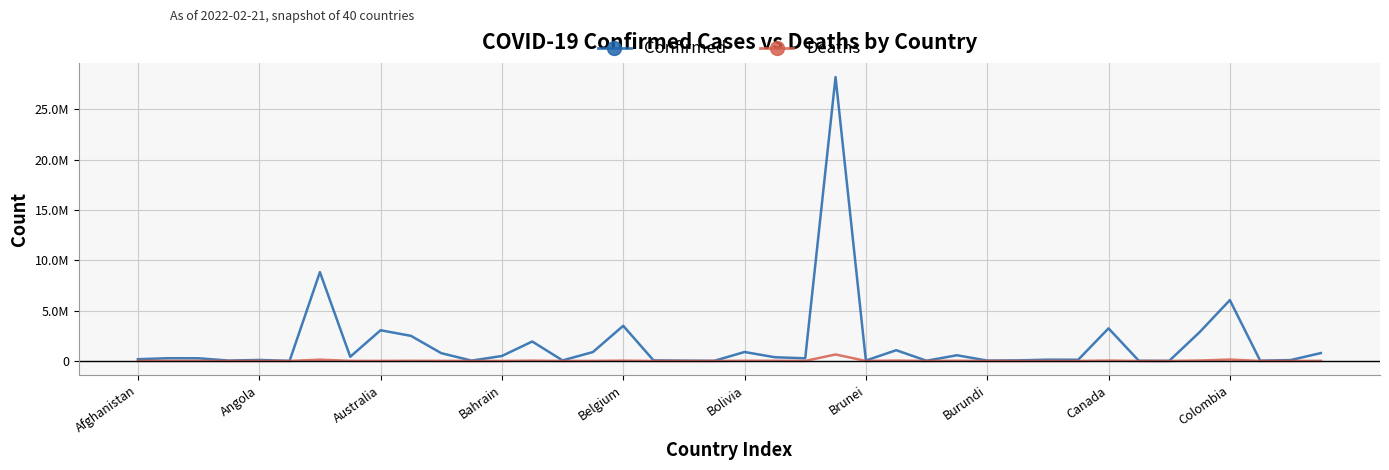

Does the chart have visible grid lines?

Yes